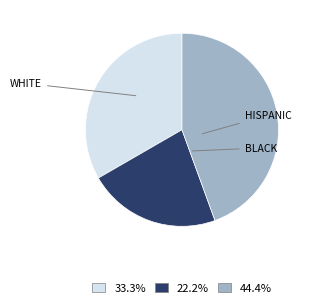

Does any single category account for the majority?

No